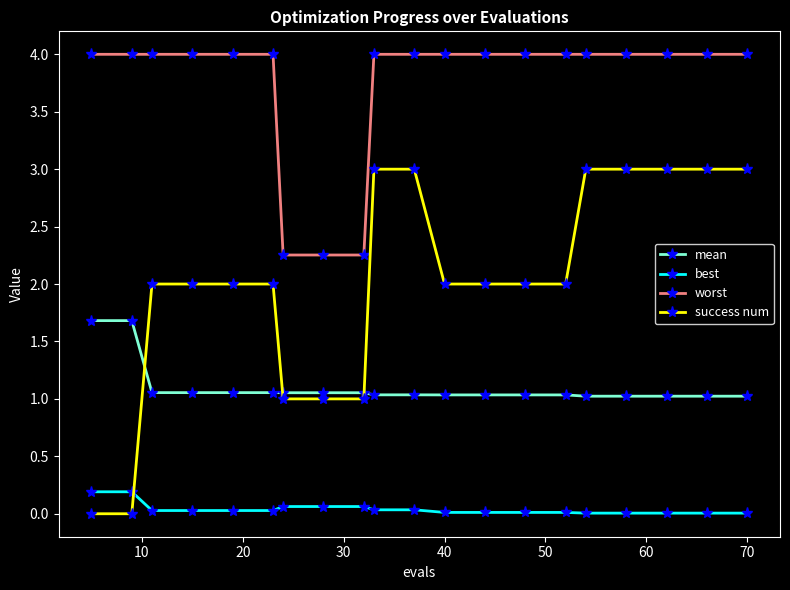

Which series has the largest total across all categories?

worst